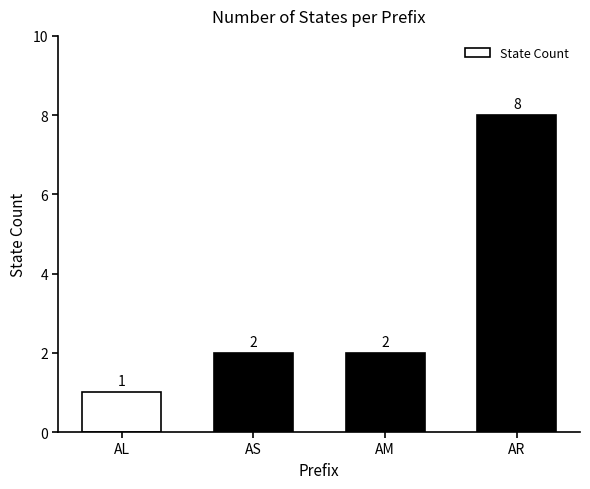

Count the values in the range 2 to 8.

3